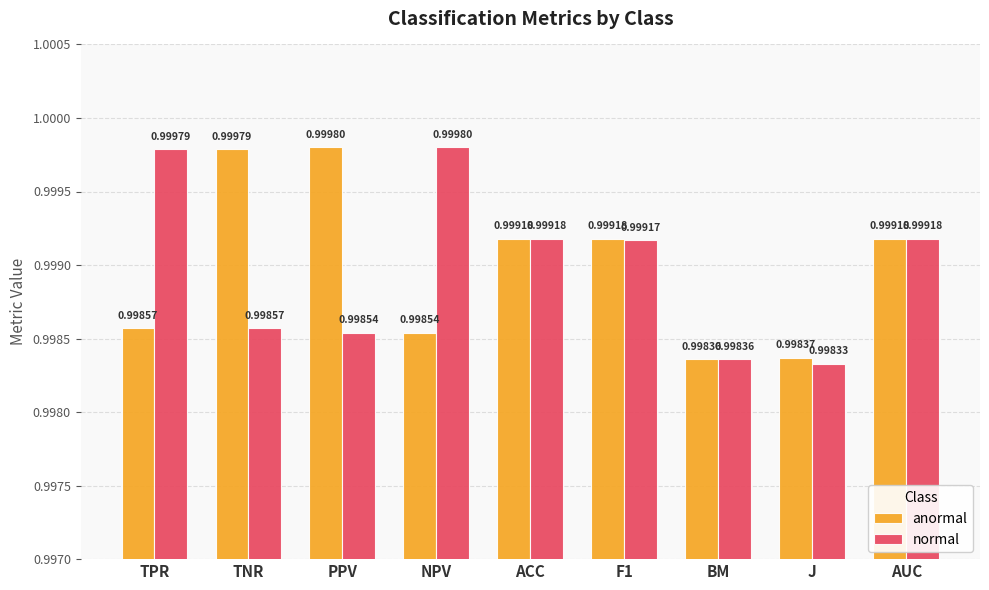

How many categories are shown in the chart?

9